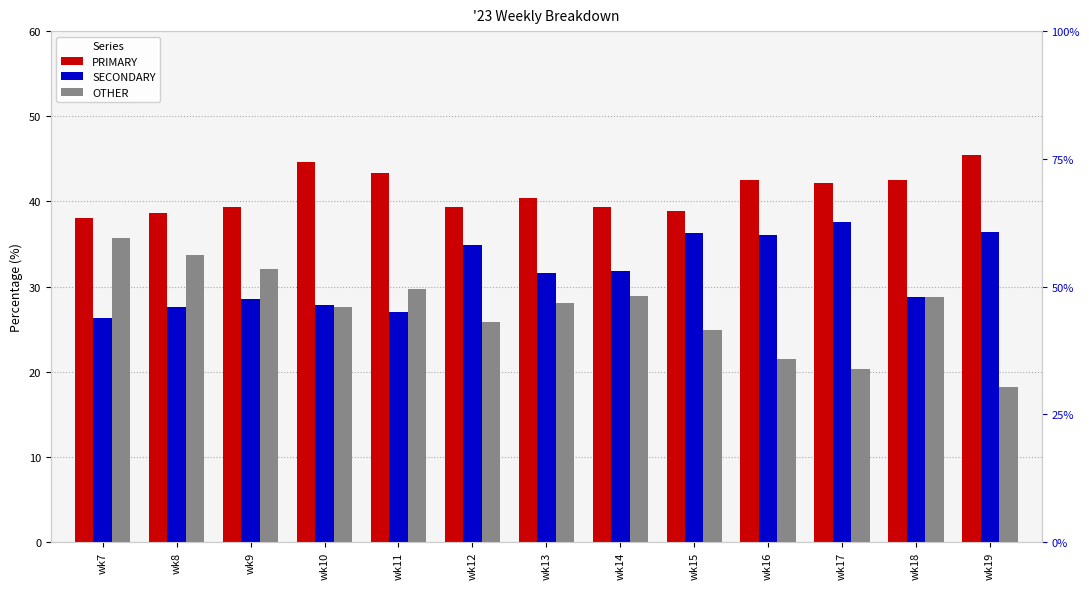

Where does the OTHER series first go above 28?

wk7